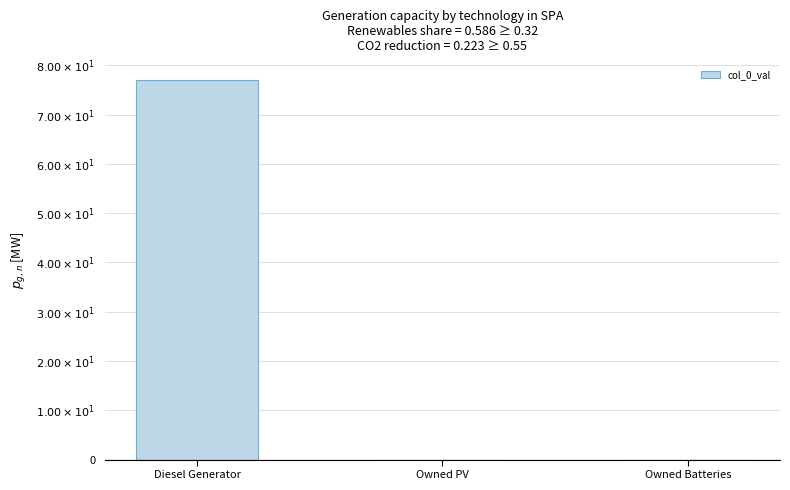

How many bars are there in total?

3